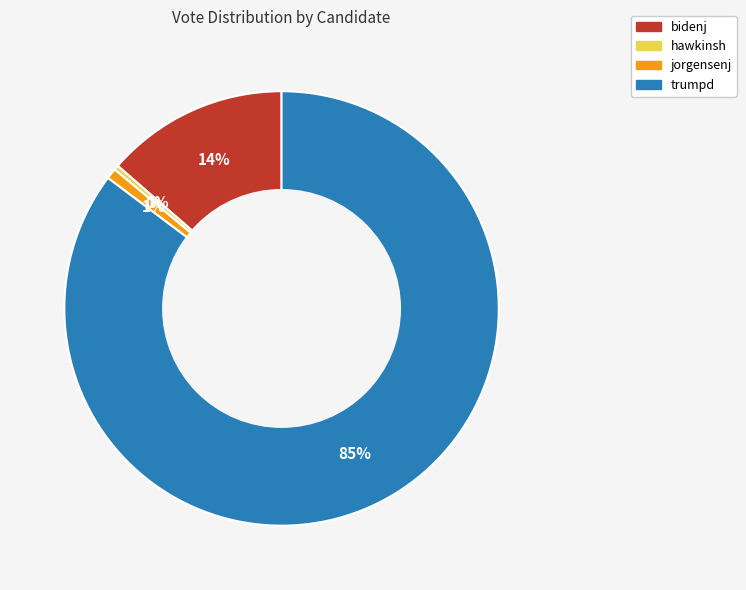

To the nearest percent, what is the average slice percentage?

25%